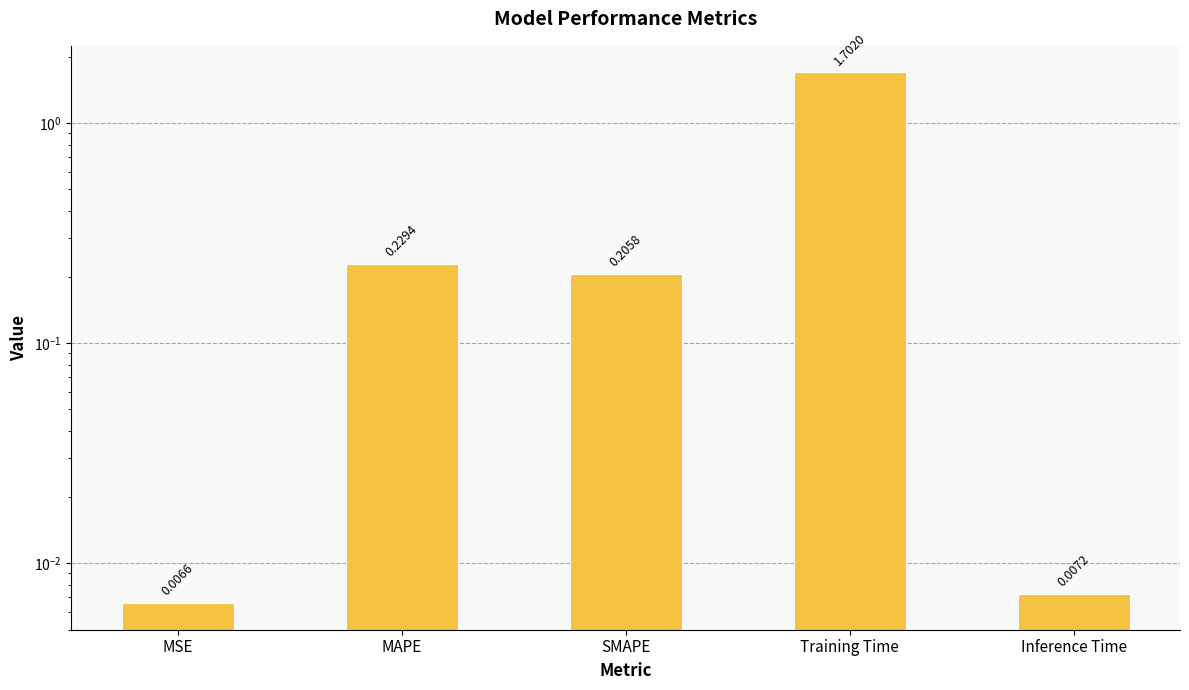

At which label is the value closest to 0?

MSE